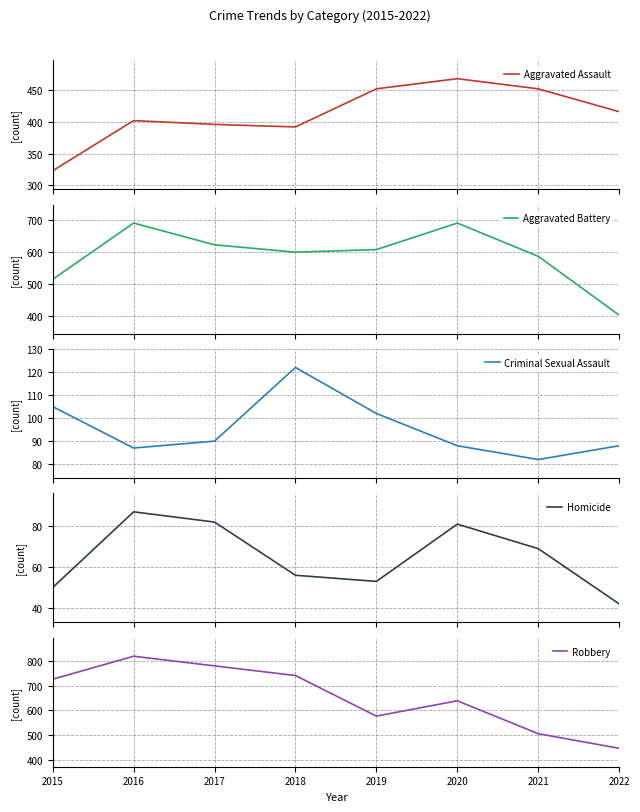

Rank the series at 2020 from highest to lowest value.

Aggravated Battery, Robbery, Aggravated Assault, Criminal Sexual Assault, Homicide